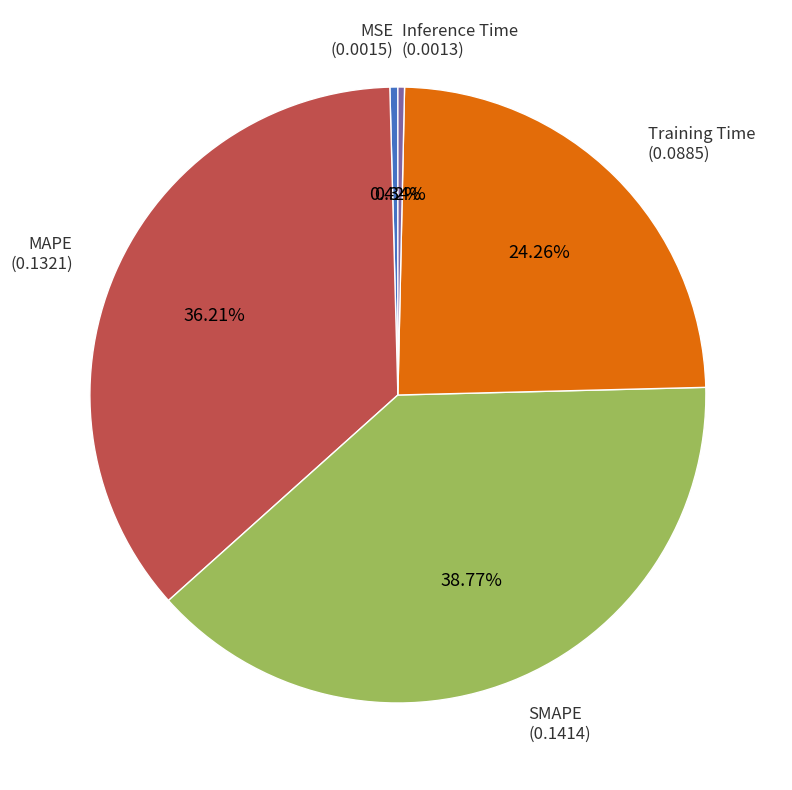

Is there any slice that represents more than half of the pie?

No